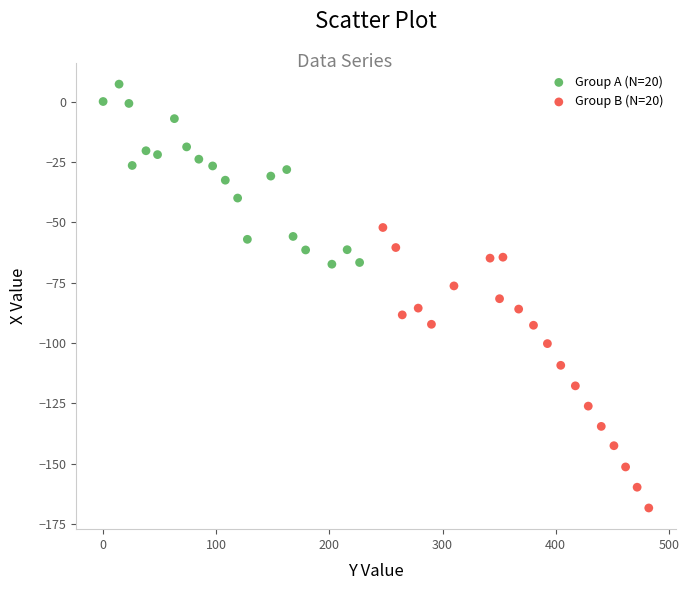

Which series contains the highest Y value?

Group A (N=20)